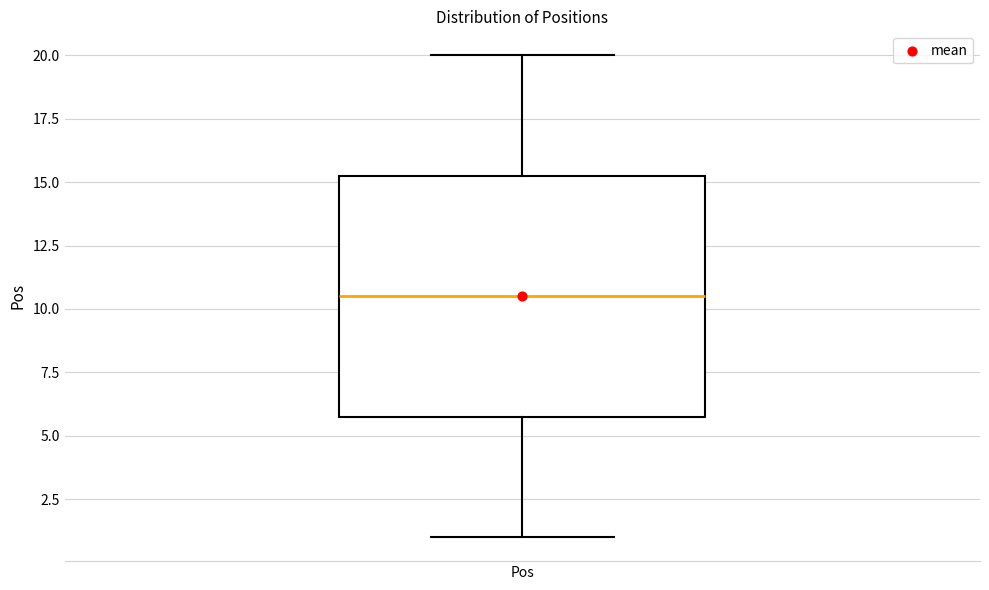

Transcribe this box plot: give where the median line is, the range the box spans, and where the two whiskers end, as read against the y-axis. The values are not printed on the chart, so give them approximately, as read against the axis.

median 10.5, box 6.0 to 15.5, whiskers 1.0 to 20.0